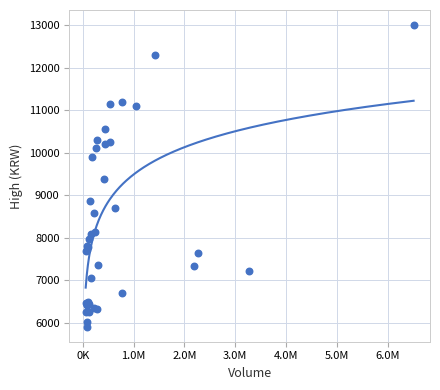

What Y value in the scatter plot is closest to 9455?

9370